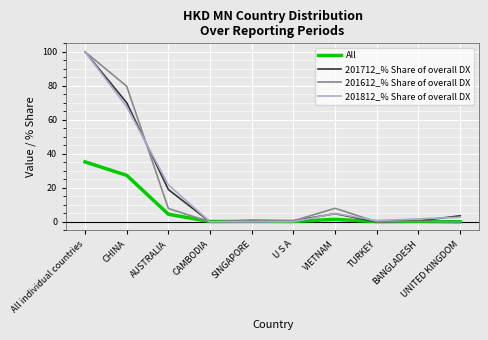

True or false: 201712_% Share of overall DX has a value of 26.4 at AUSTRALIA.

False